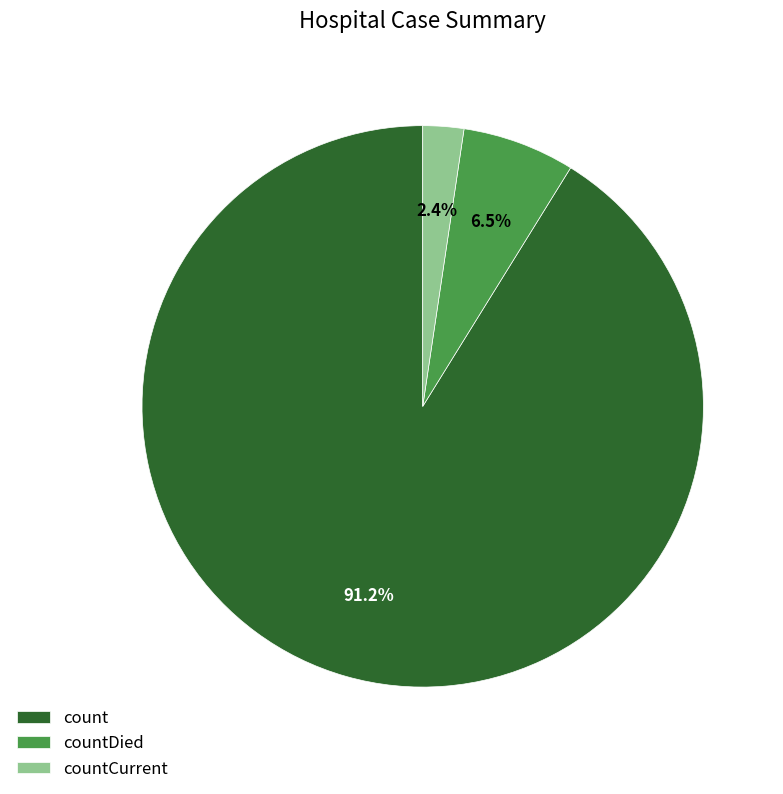

Count the number of slices in the pie.

3